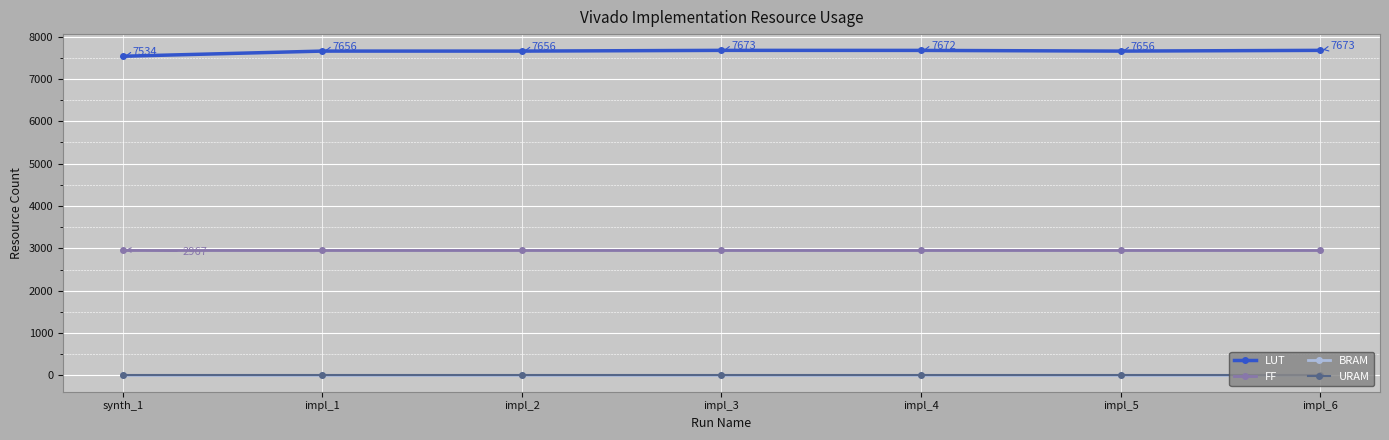

Does the chart display data point markers on the line(s)?

Yes